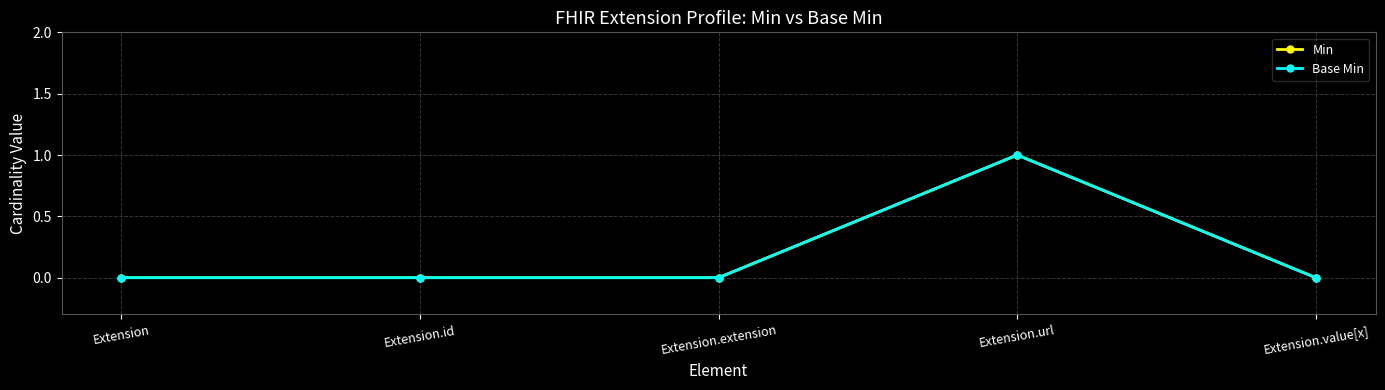

True or false: Min and Base Min intersect in this chart.

False